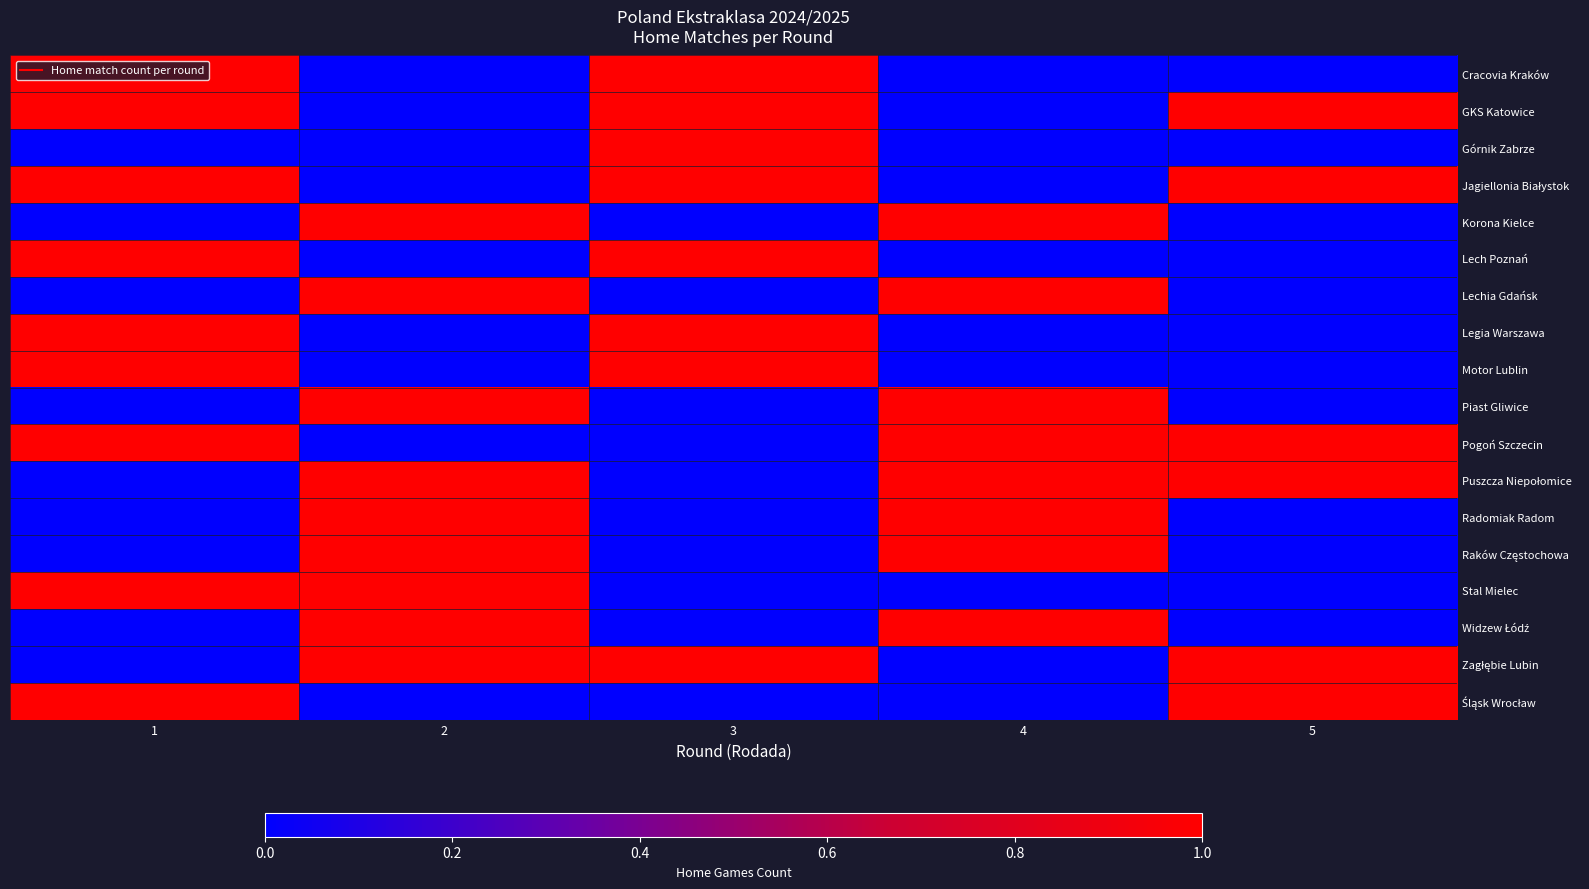

What is the total value across all series at 2?

9